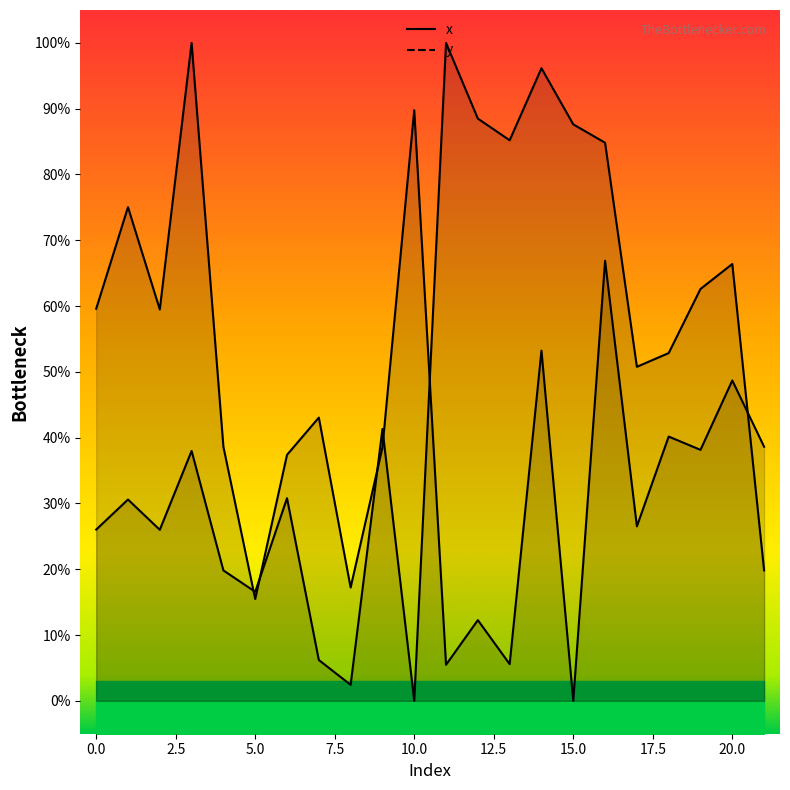

What is the difference between the highest and lowest values at 18?

12.7